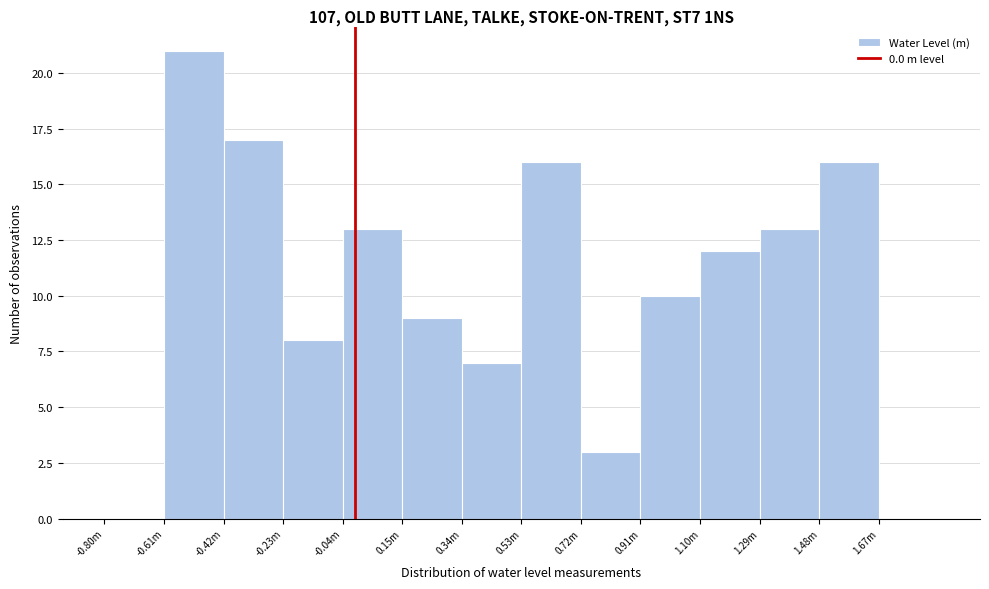

Reading left to right, transcribe all the data shown in this chart.

-0.80m=0	-0.61m=21	-0.42m=17	-0.23m=8	-0.04m=13	0.15m=9	0.34m=7	0.53m=16	0.72m=3	0.91m=10	1.10m=12	1.29m=13	1.48m=16	1.67m=0